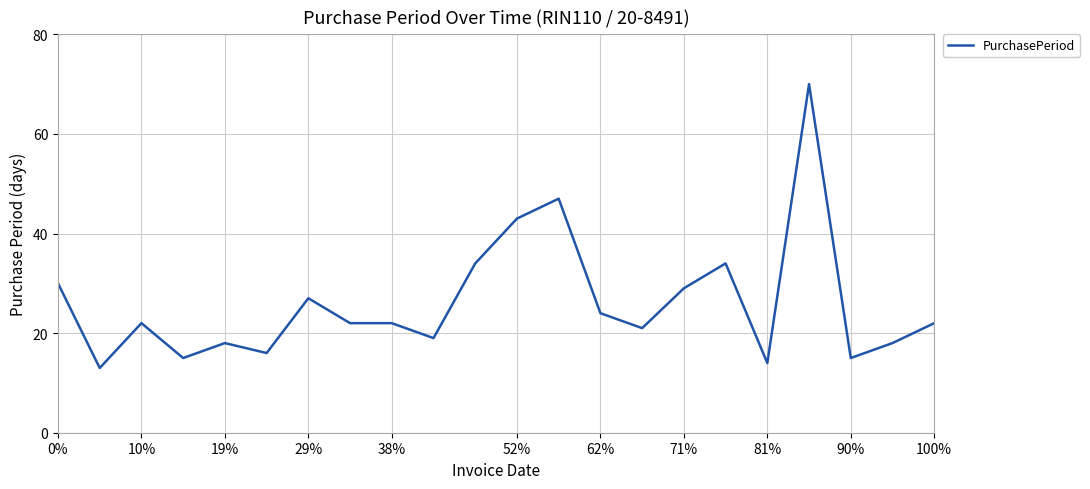

What is the minimum value shown in the chart?

13